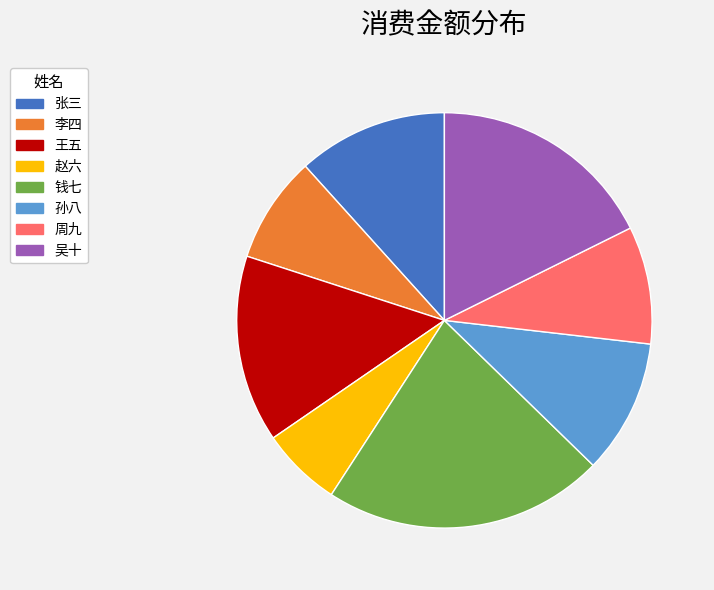

Is it true that 周九 is 24% of the pie?

False